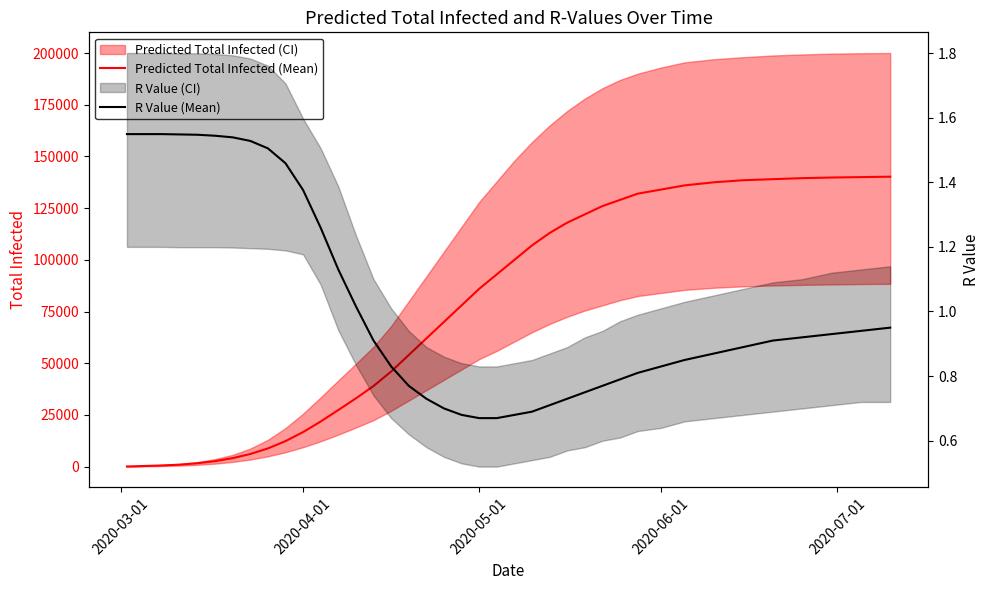

What is the sum of all R Value (Mean) values?

40.1